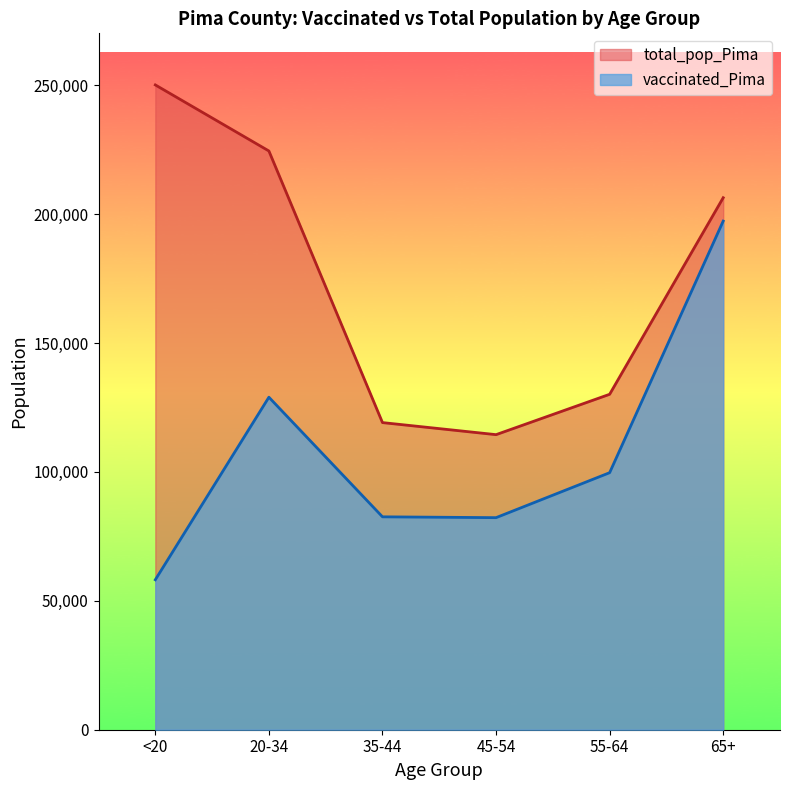

Reading left to right, transcribe all the data shown in this chart.

vaccinated_Pima: <20=58163	20-34=128978	35-44=82584	45-54=82259	55-64=99699	65+=197293
total_pop_Pima: <20=250118	20-34=224495	35-44=119134	45-54=114455	55-64=130111	65+=206362